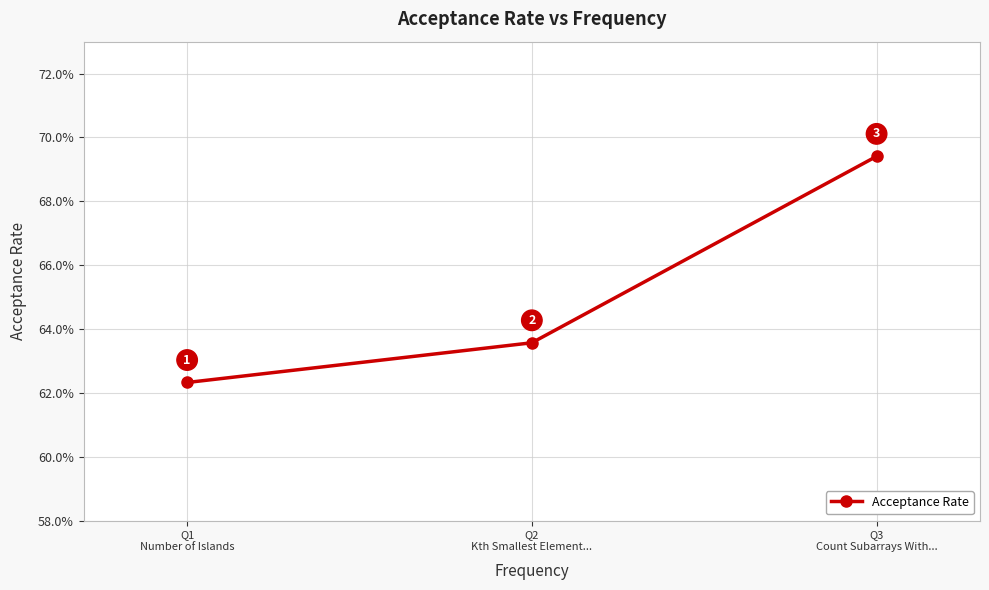

Does the chart have visible grid lines?

Yes